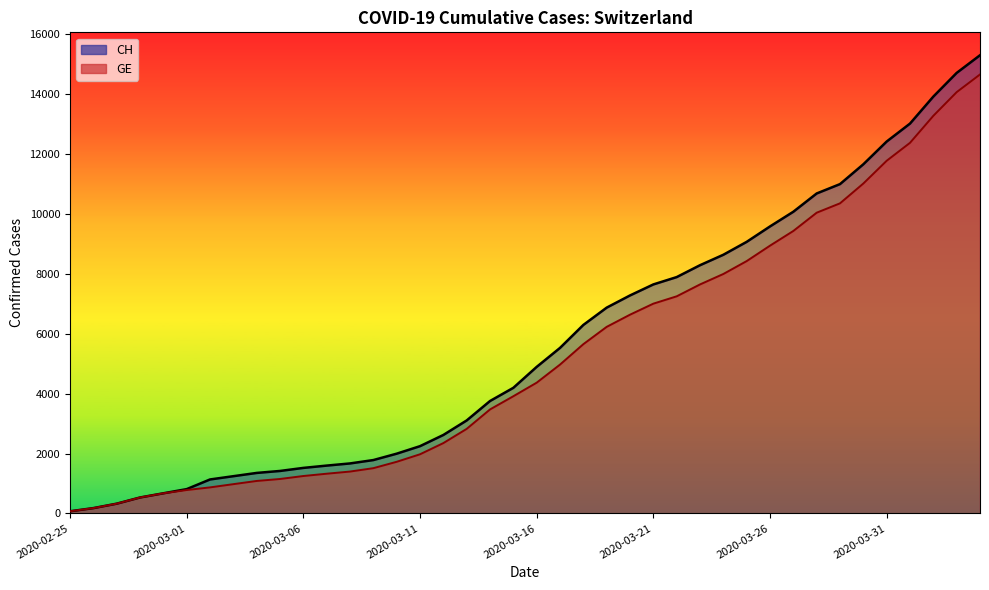

True or false: GE has more than 1 interior local peaks.

False